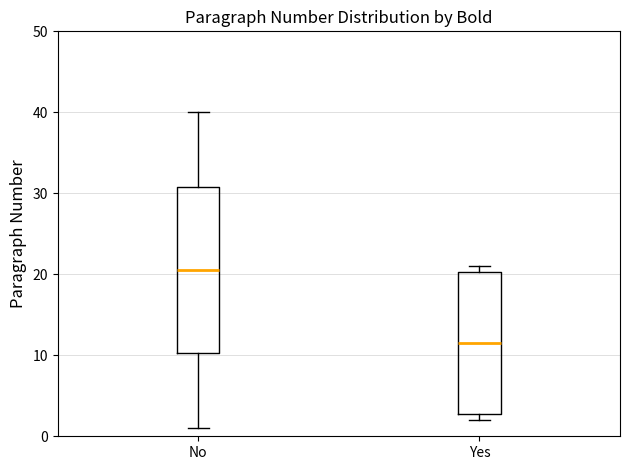

Where is the upper edge of the box for Yes on the y-axis? The values are not printed on the chart, so give them approximately, as read against the axis.

20